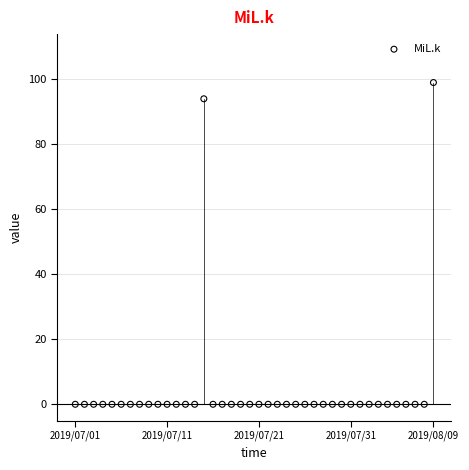

What Y value in the scatter plot is closest to 49?

94